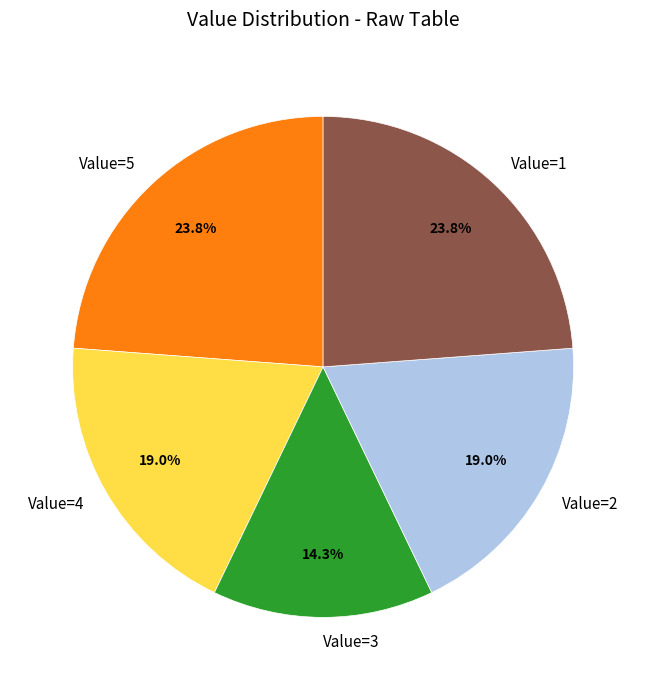

Which slice is the smallest?

Value=3